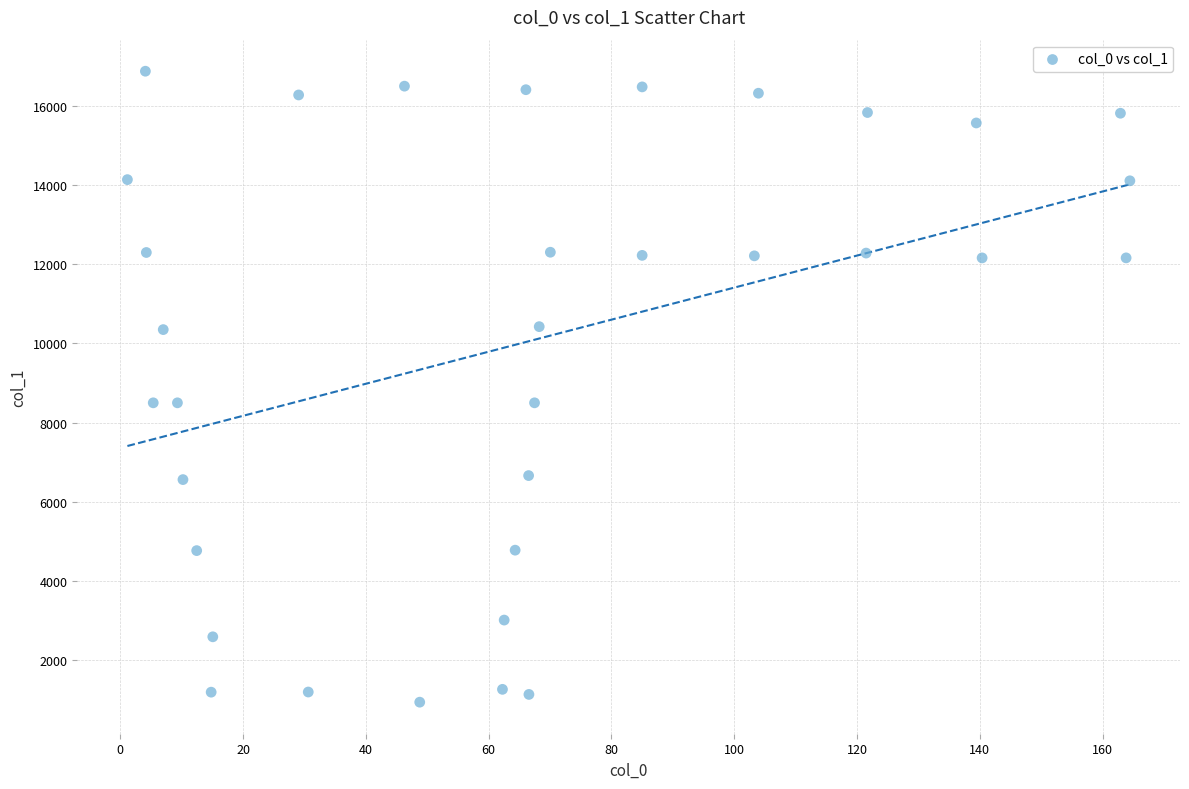

What is the range of Y values (max minus min)?

15939.5